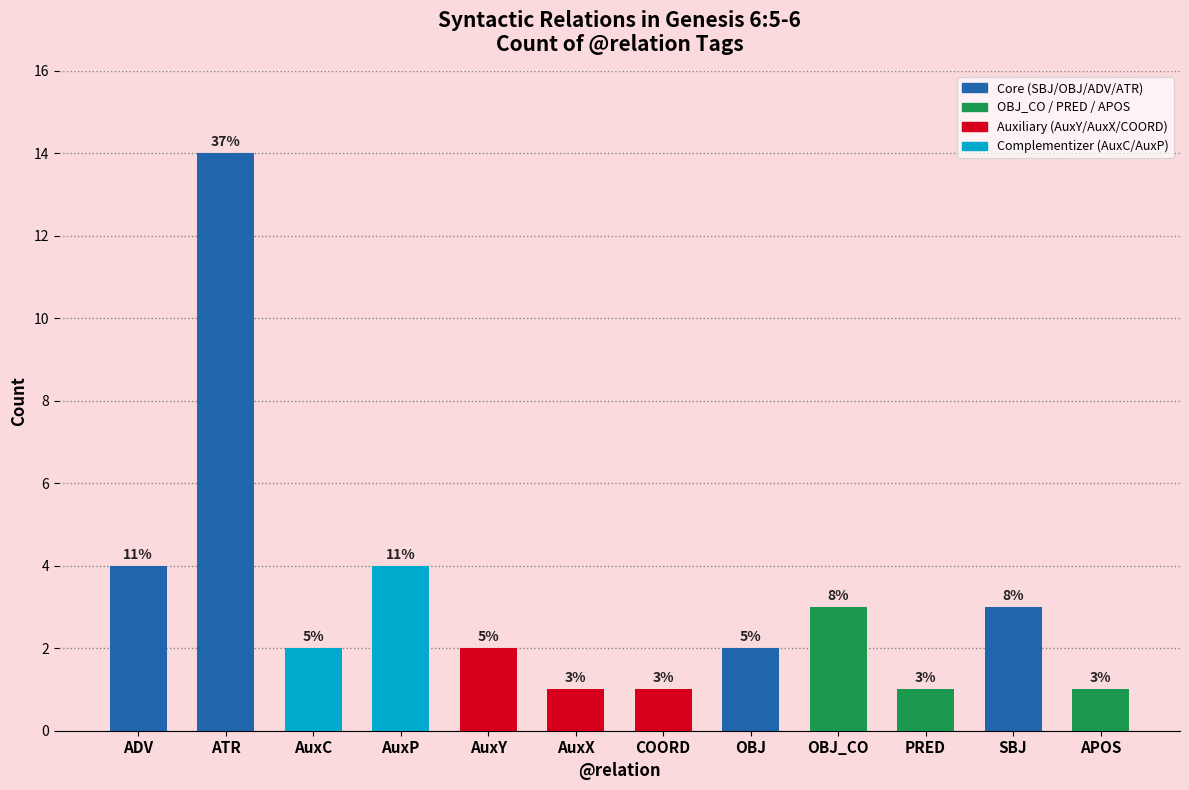

Which label corresponds to the largest value in the chart?

ATR